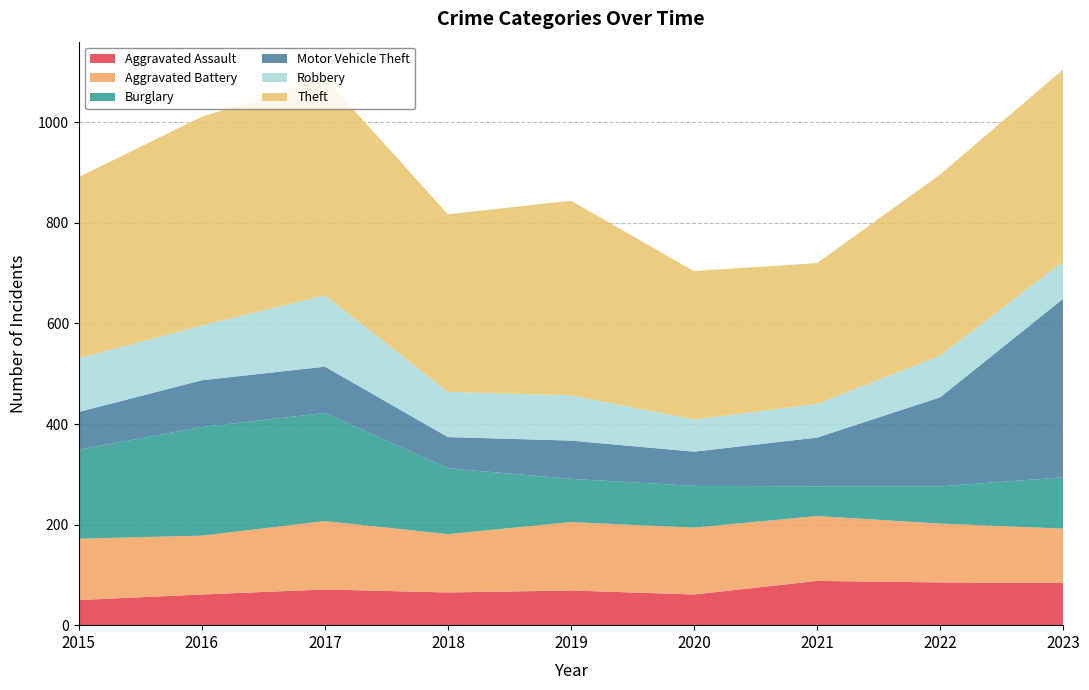

Reading left to right, what are all the values shown in this chart?

Aggravated Assault: 2015=50	2016=61	2017=71	2018=65	2019=69	2020=61	2021=88	2022=85	2023=84
Aggravated Battery: 2015=122	2016=117	2017=136	2018=116	2019=136	2020=133	2021=129	2022=117	2023=108
Burglary: 2015=177	2016=216	2017=215	2018=131	2019=86	2020=83	2021=59	2022=74	2023=102
Motor Vehicle Theft: 2015=75	2016=93	2017=92	2018=62	2019=76	2020=68	2021=97	2022=177	2023=355
Robbery: 2015=107	2016=109	2017=142	2018=90	2019=90	2020=64	2021=67	2022=83	2023=74
Theft: 2015=360	2016=415	2017=432	2018=353	2019=387	2020=295	2021=280	2022=360	2023=382